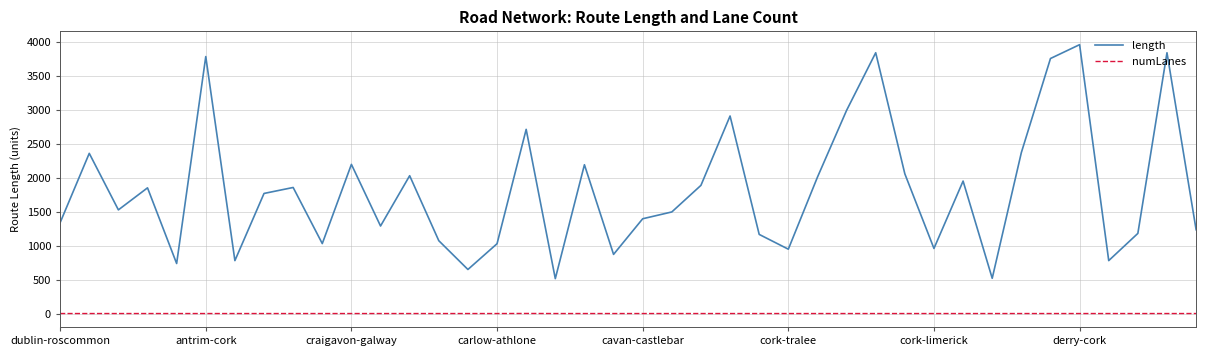

At how many categories does at least one series exceed 432?

40